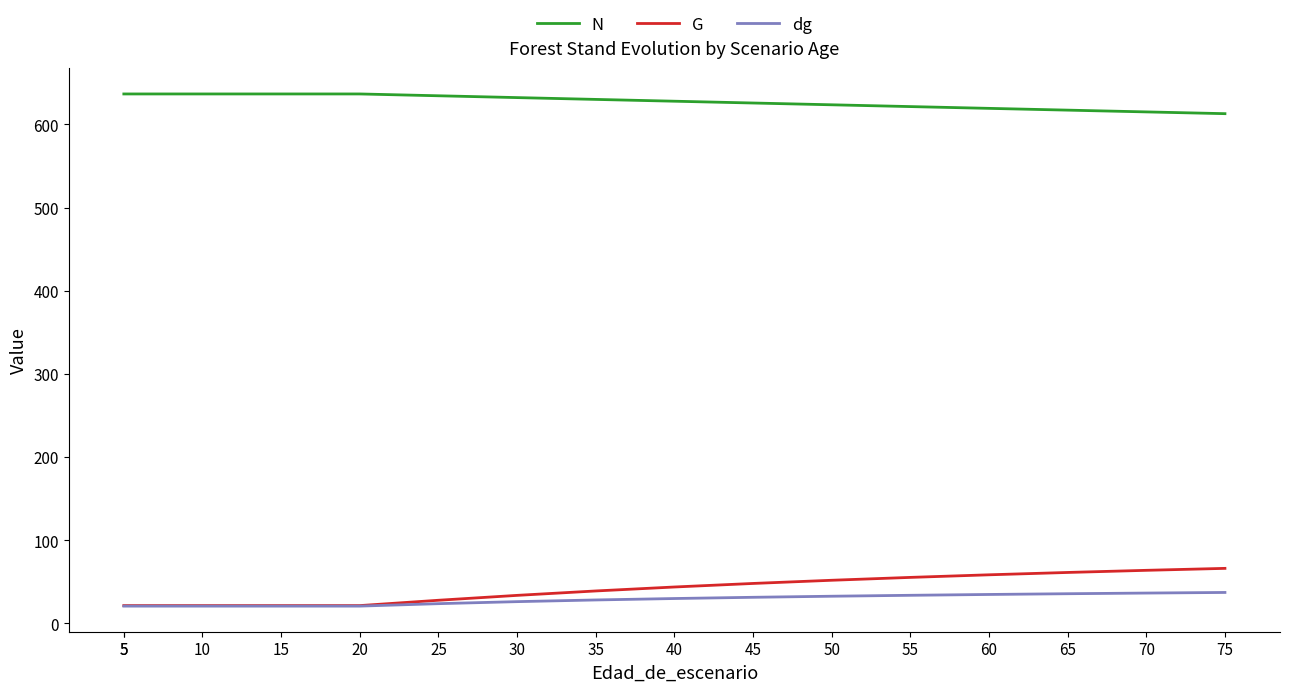

Which label corresponds to the largest value in the chart?

5